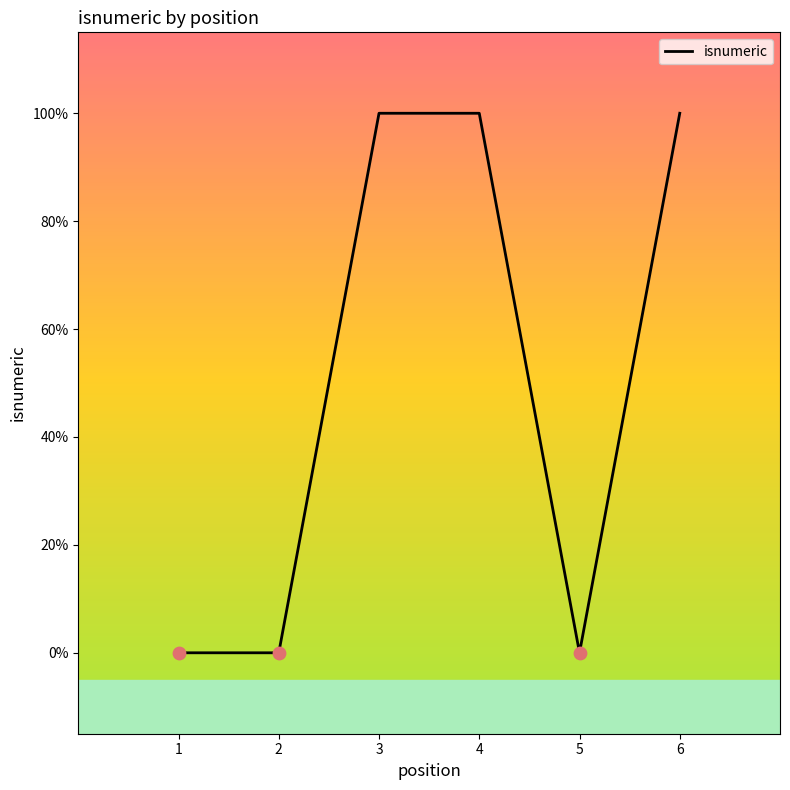

Which has a higher value, 1 or 2?

1